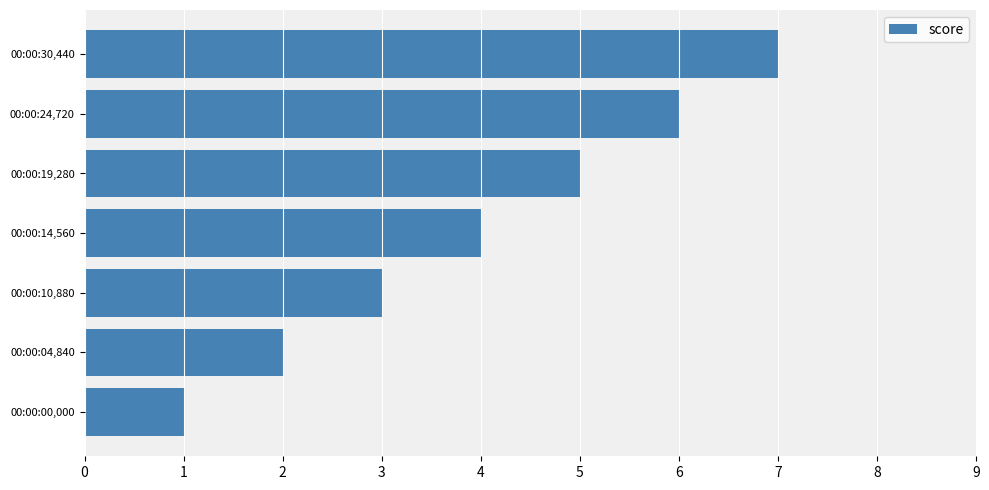

Does the chart contain stacked bars?

No